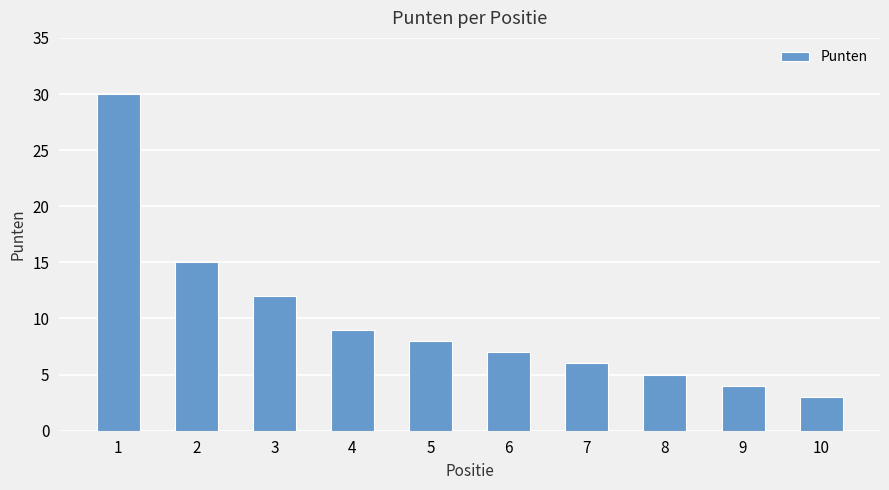

List the labels in order of value, largest first.

1, 2, 3, 4, 5, 6, 7, 8, 9, 10